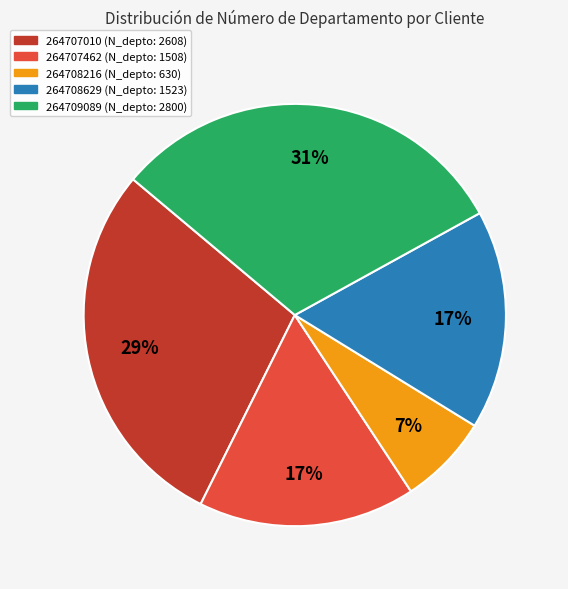

What is the largest slice in the pie chart?

264709089